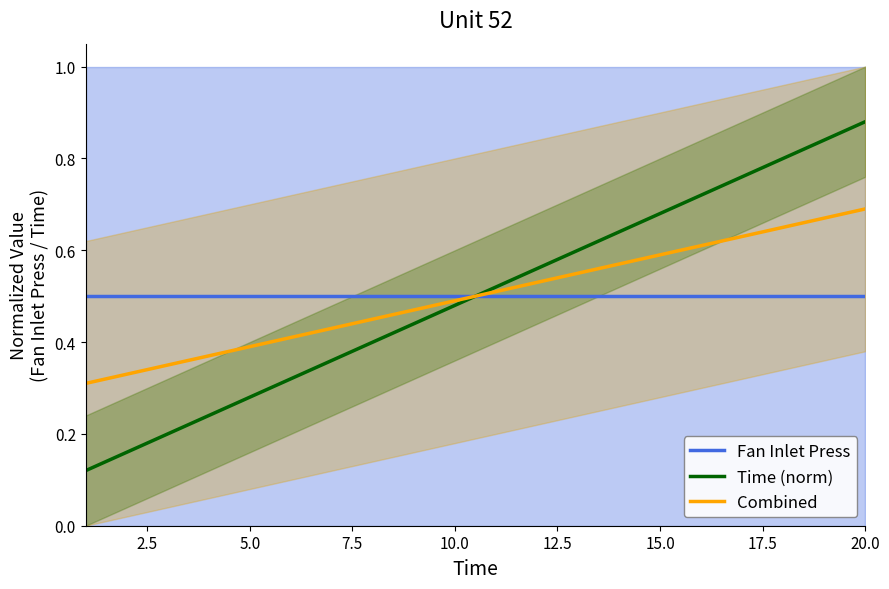

How many intersections are there between Fan Inlet Press and Time (norm)?

1